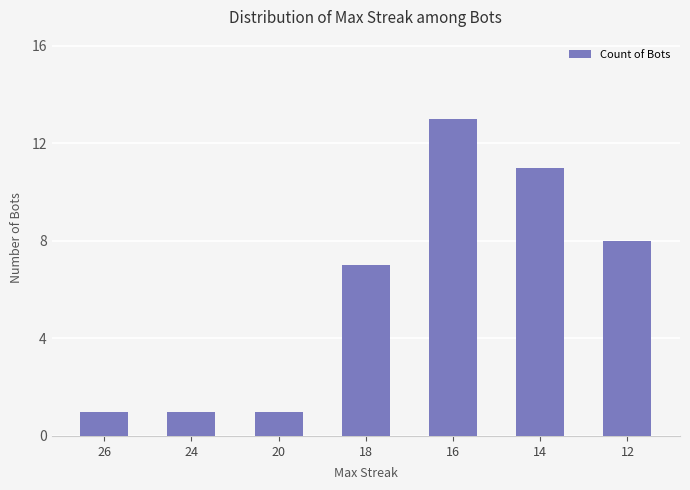

What is the change in value from 26 to 12?

+7